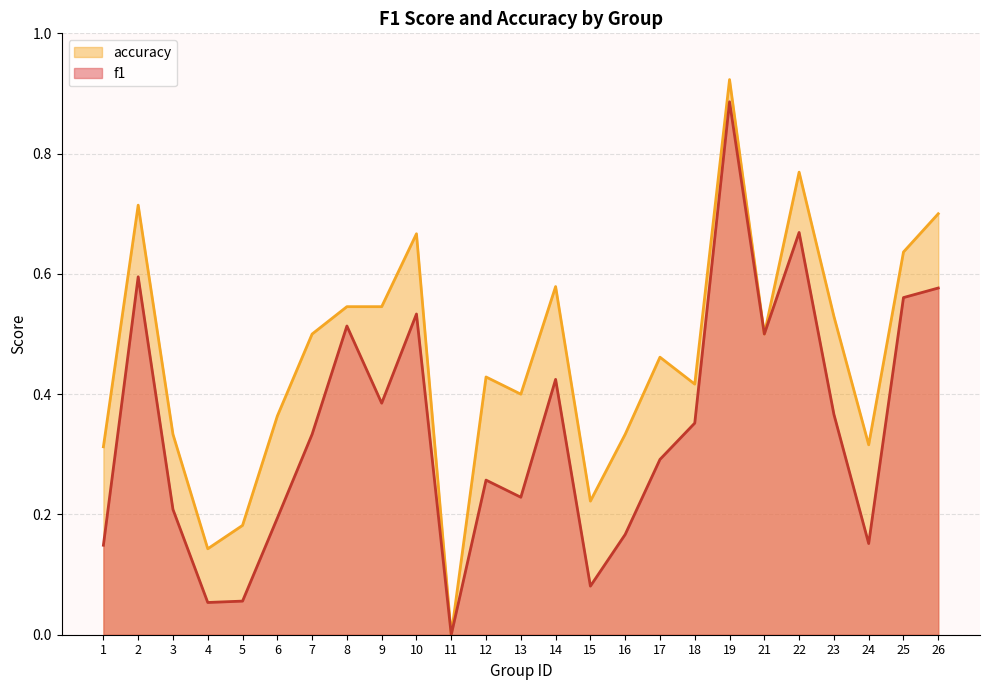

Is it true that f1 equals 0.1 at 1?

False